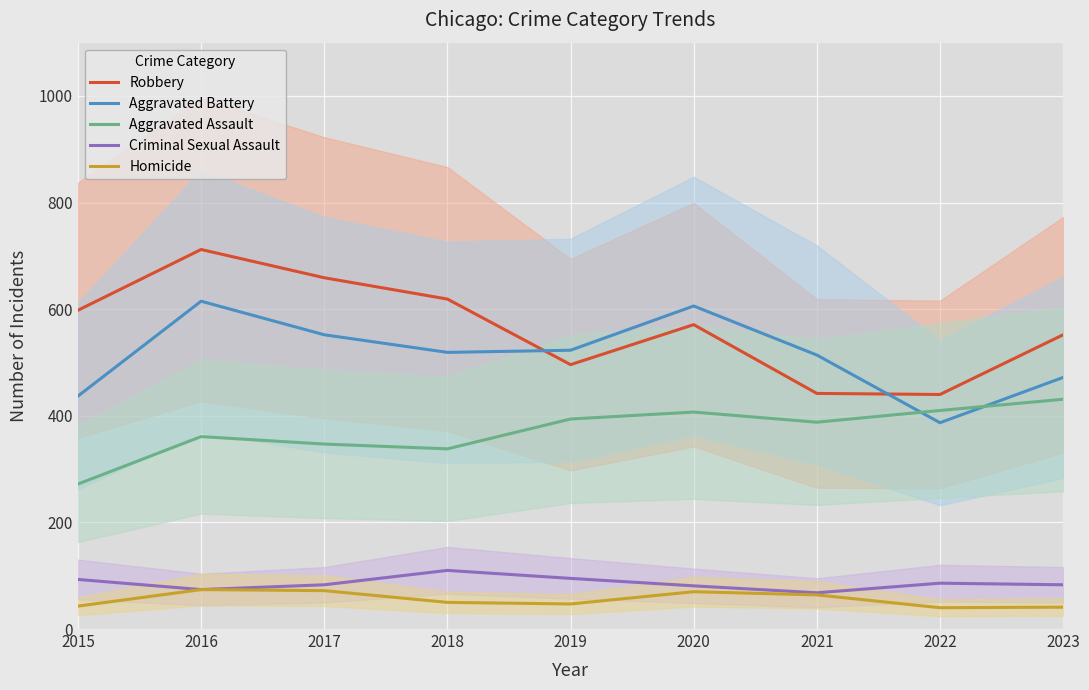

True or false: Homicide has more than 0 interior local peaks.

True